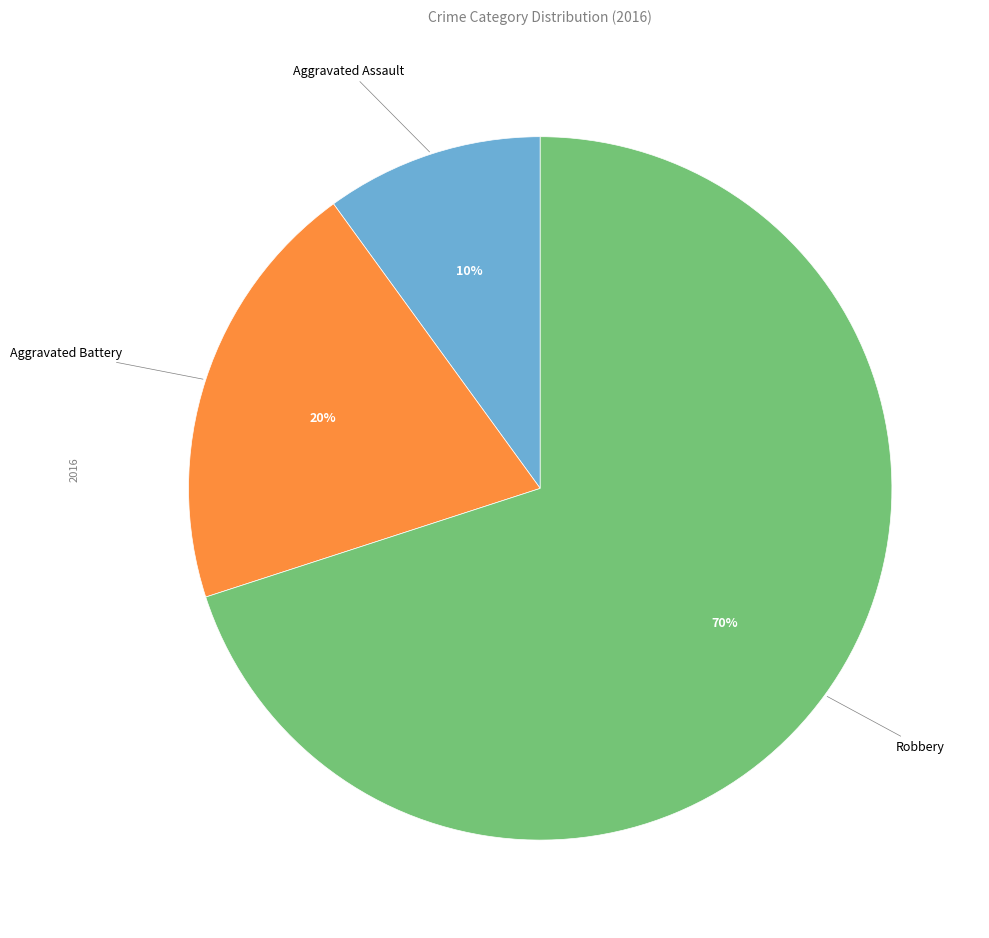

Is there any slice that represents more than half of the pie?

Yes